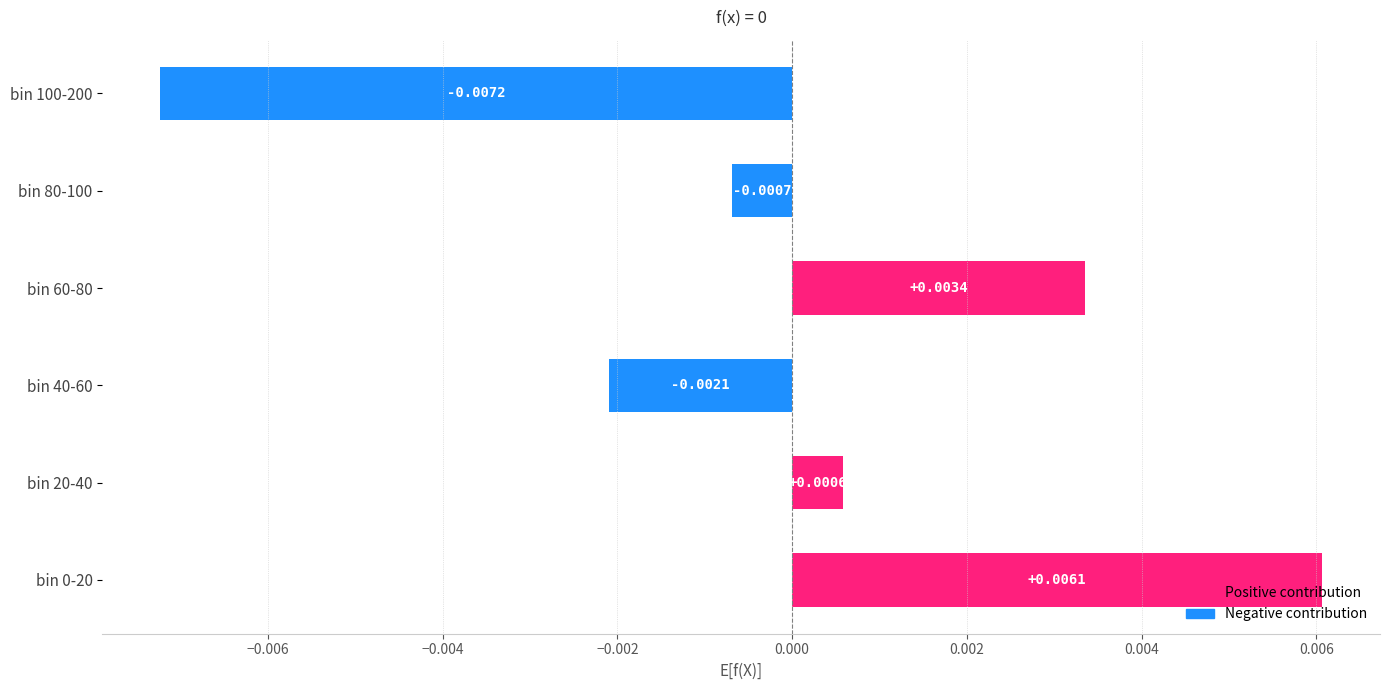

Between bin 20-40 and bin 80-100, which is larger?

bin 20-40